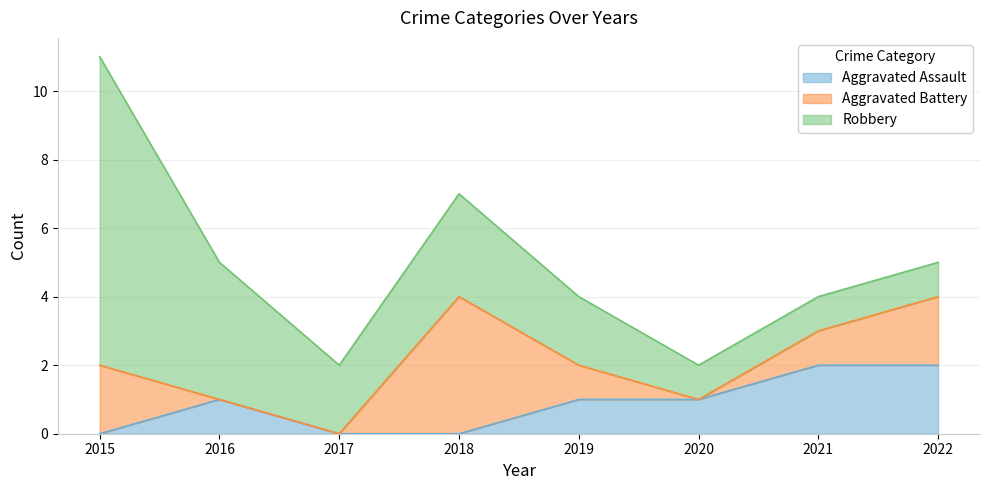

True or false: Robbery and Aggravated Battery intersect in this chart.

True